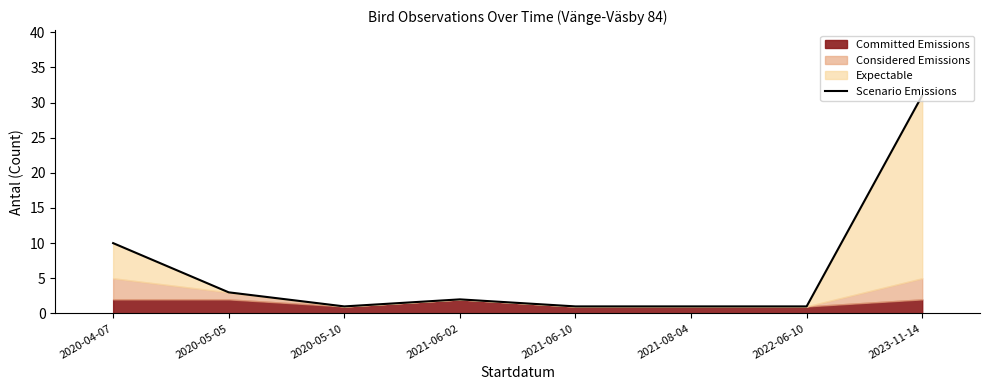

True or false: the data has more than 2 interior local peaks.

False